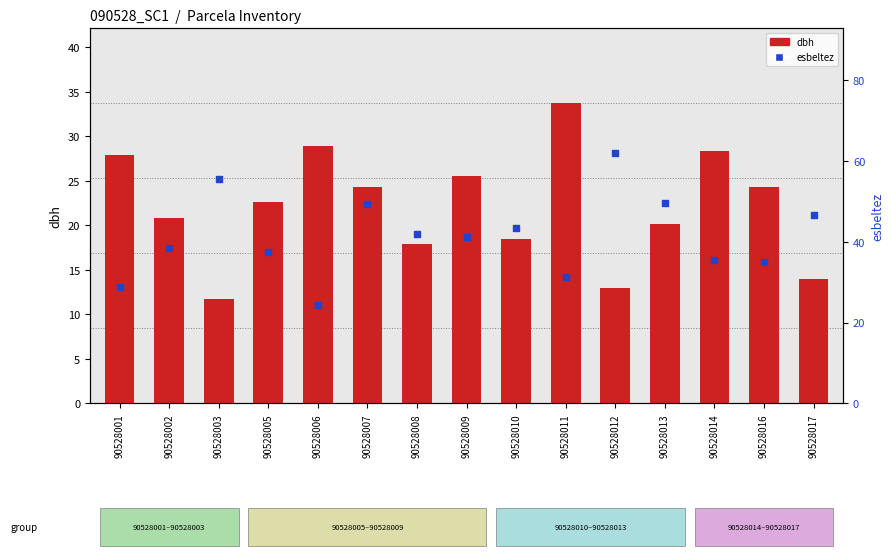

Which series reaches the minimum Y coordinate?

dbh